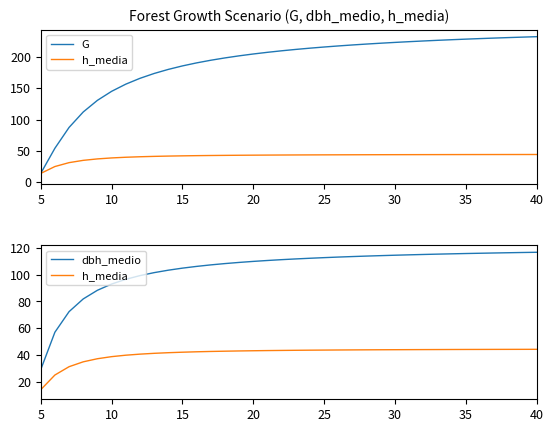

How many lines are shown in the chart?

3